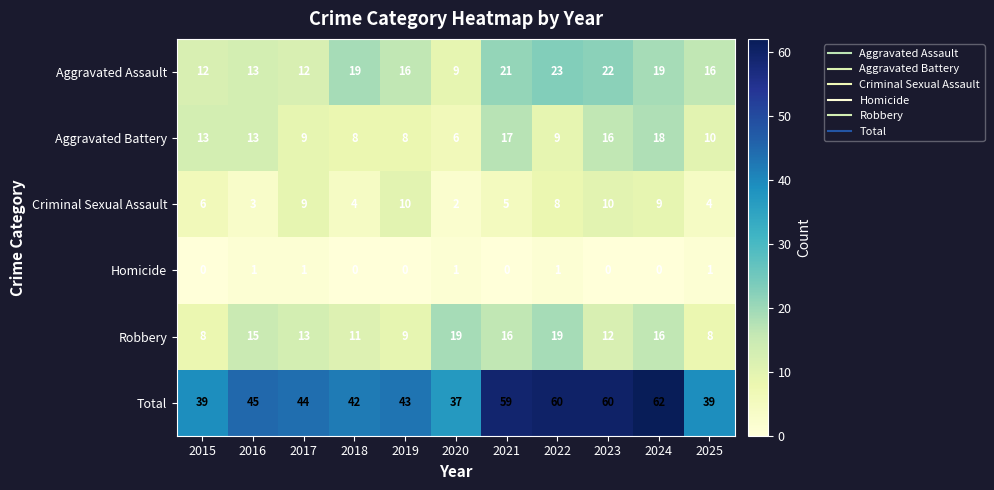

At which label is Total closest to 49?

2016